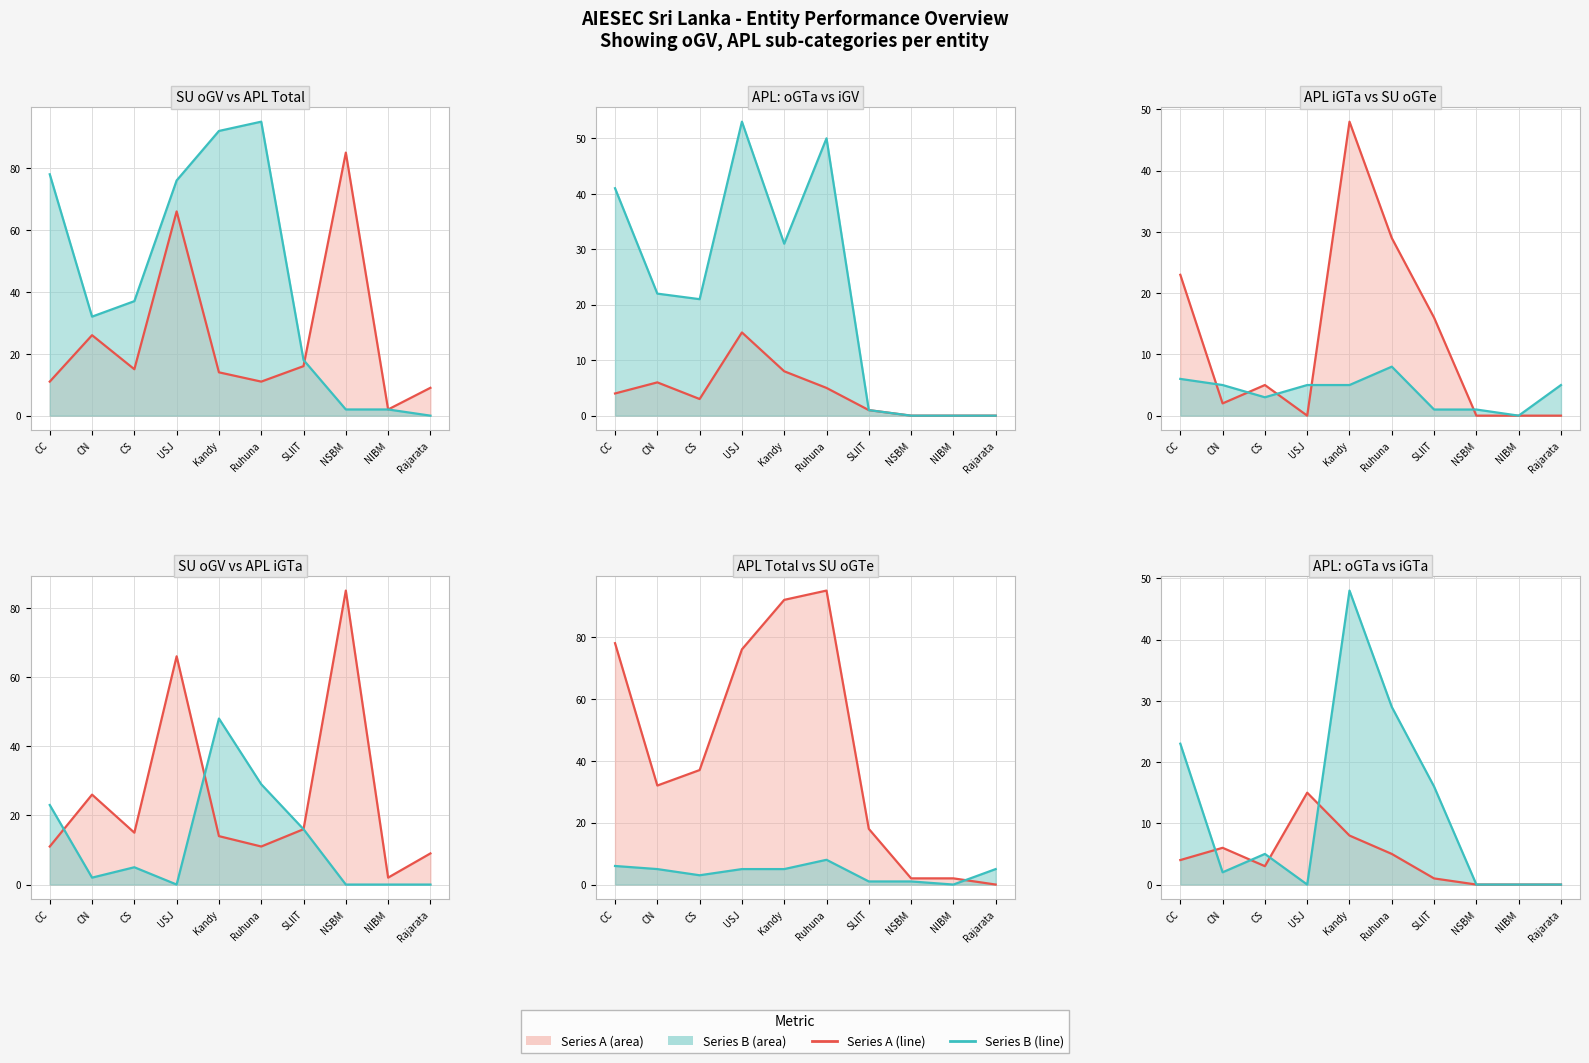

Reading right to left, list all the values displayed in this chart.

oGV (SU) (line): Rajarata=9	NIBM=2	NSBM=85	SLIIT=16	Ruhuna=11	Kandy=14	USJ=66	CS=15	CN=26	CC=11
APL Total (line): Rajarata=0	NIBM=2	NSBM=2	SLIIT=18	Ruhuna=95	Kandy=92	USJ=76	CS=37	CN=32	CC=78
APL oGTa (line): Rajarata=0	NIBM=0	NSBM=0	SLIIT=1	Ruhuna=5	Kandy=8	USJ=15	CS=3	CN=6	CC=4
APL iGV (line): Rajarata=0	NIBM=0	NSBM=0	SLIIT=1	Ruhuna=50	Kandy=31	USJ=53	CS=21	CN=22	CC=41
APL iGTa (line): Rajarata=0	NIBM=0	NSBM=0	SLIIT=16	Ruhuna=29	Kandy=48	USJ=0	CS=5	CN=2	CC=23
SU oGTe (line): Rajarata=5	NIBM=0	NSBM=1	SLIIT=1	Ruhuna=8	Kandy=5	USJ=5	CS=3	CN=5	CC=6